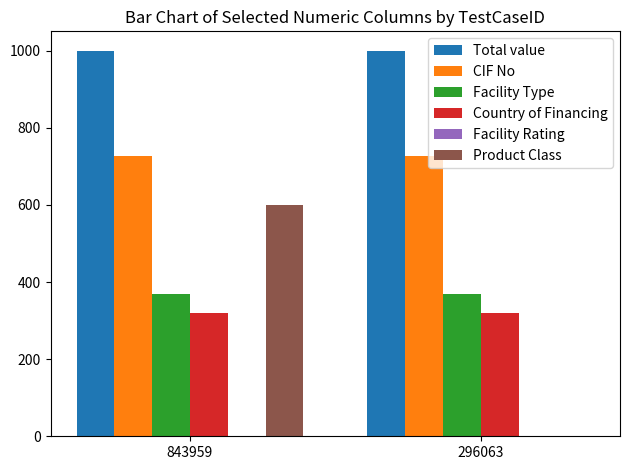

What is the maximum value for CIF No?

727